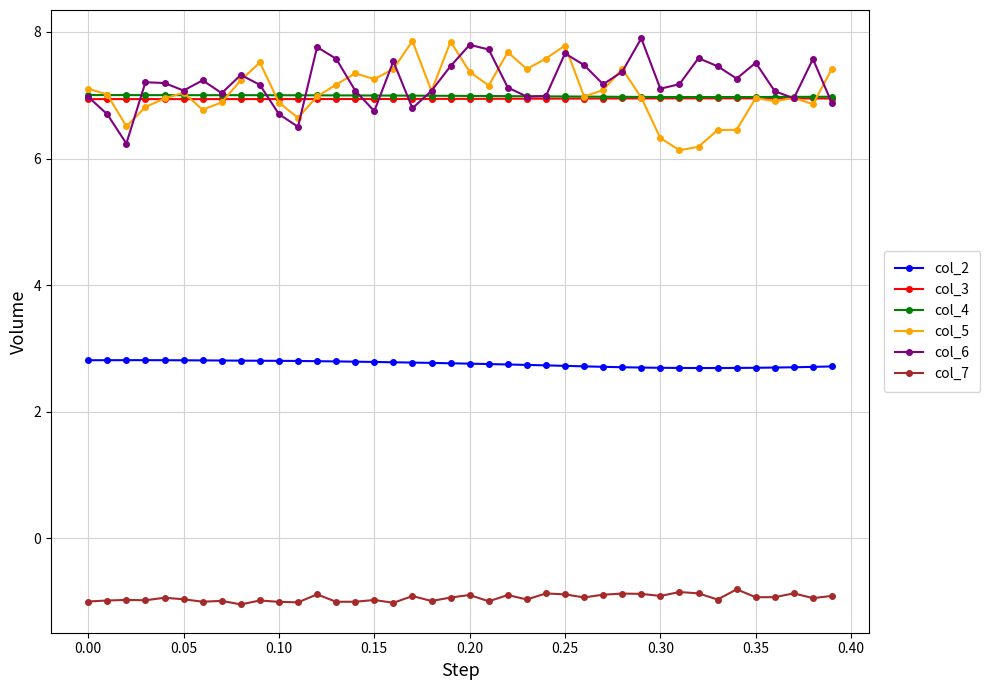

What is the value of the col_6 point at the 7th from the left?

7.2